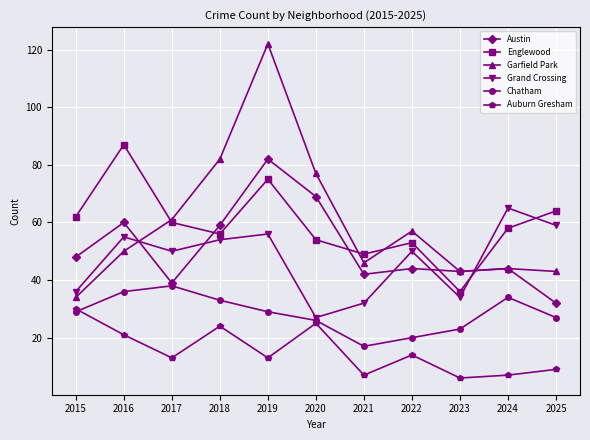

Reading left to right, extract all data points from this chart.

Austin: 2015=48	2016=60	2017=39	2018=59	2019=82	2020=69	2021=42	2022=44	2023=43	2024=44	2025=32
Englewood: 2015=62	2016=87	2017=60	2018=56	2019=75	2020=54	2021=49	2022=53	2023=36	2024=58	2025=64
Garfield Park: 2015=34	2016=50	2017=61	2018=82	2019=122	2020=77	2021=46	2022=57	2023=43	2024=44	2025=43
Grand Crossing: 2015=36	2016=55	2017=50	2018=54	2019=56	2020=27	2021=32	2022=50	2023=34	2024=65	2025=59
Chatham: 2015=29	2016=36	2017=38	2018=33	2019=29	2020=26	2021=17	2022=20	2023=23	2024=34	2025=27
Auburn Gresham: 2015=30	2016=21	2017=13	2018=24	2019=13	2020=25	2021=7	2022=14	2023=6	2024=7	2025=9